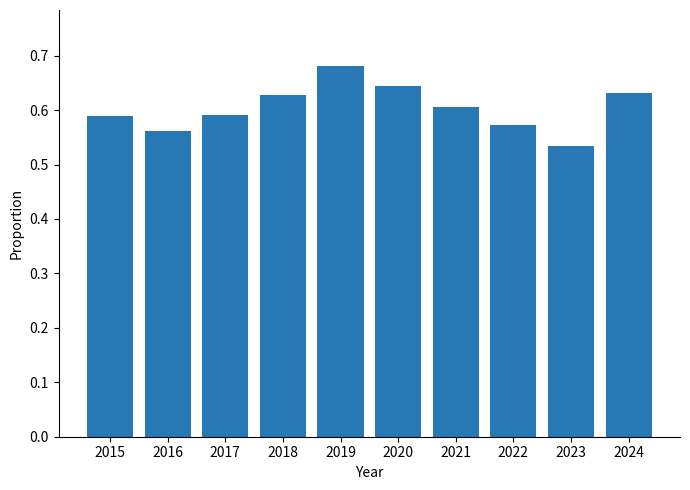

How many distinct data groups are displayed?

1